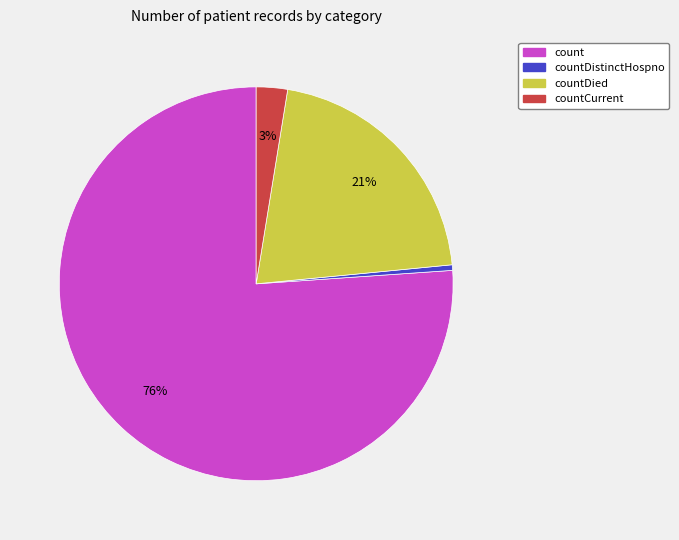

Which has a higher value, countCurrent or countDied?

countDied